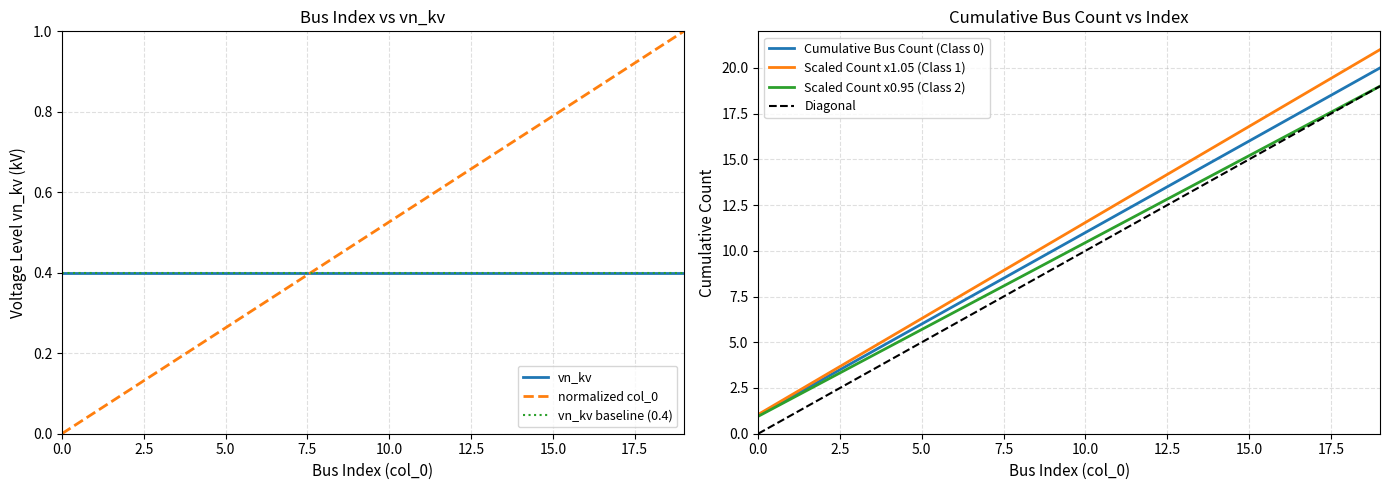

What is the difference between the maximum and minimum values in the col_0 index series?

19.0